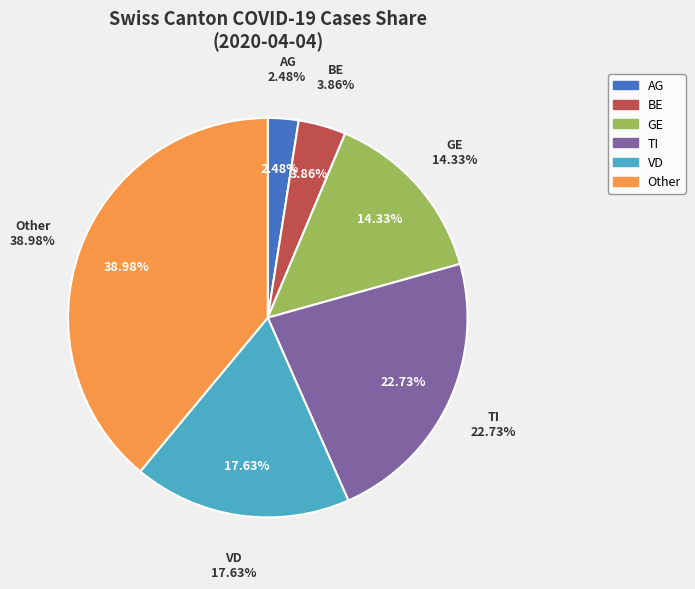

What portion of the pie excludes AG?

97.5%